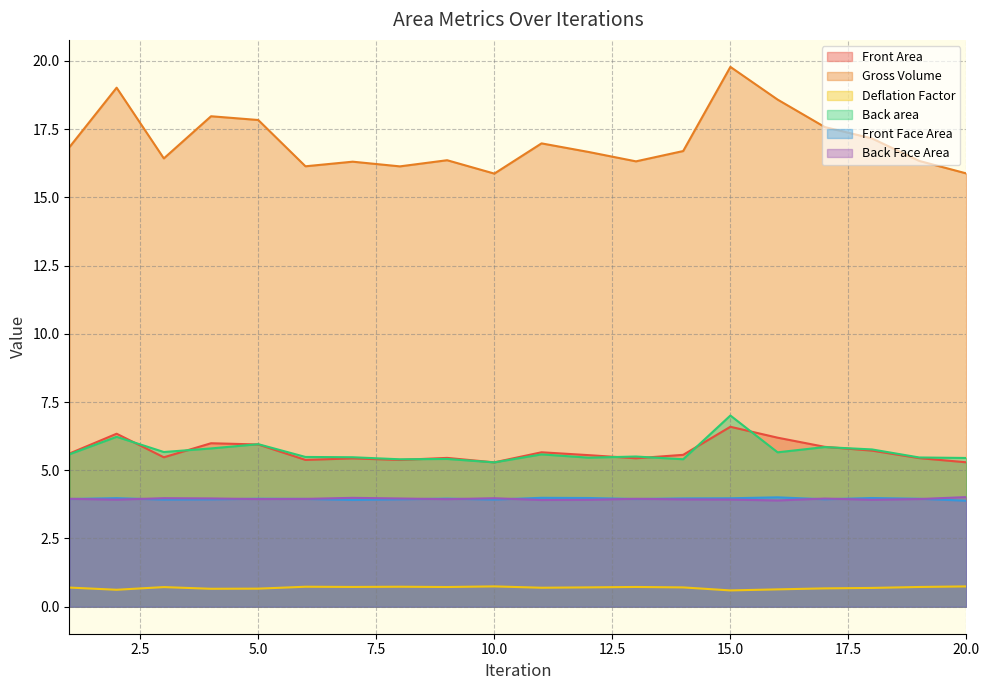

Which series has the largest total across all categories?

Gross Volume